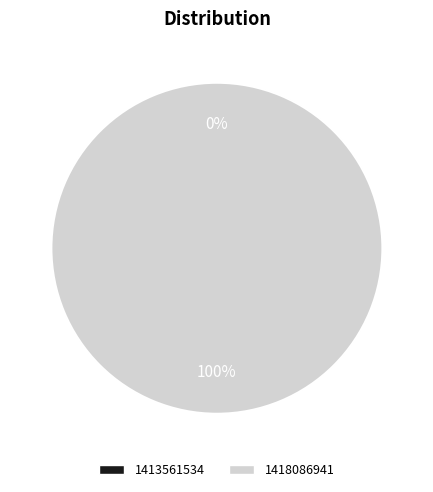

Count the number of slices in the pie.

2